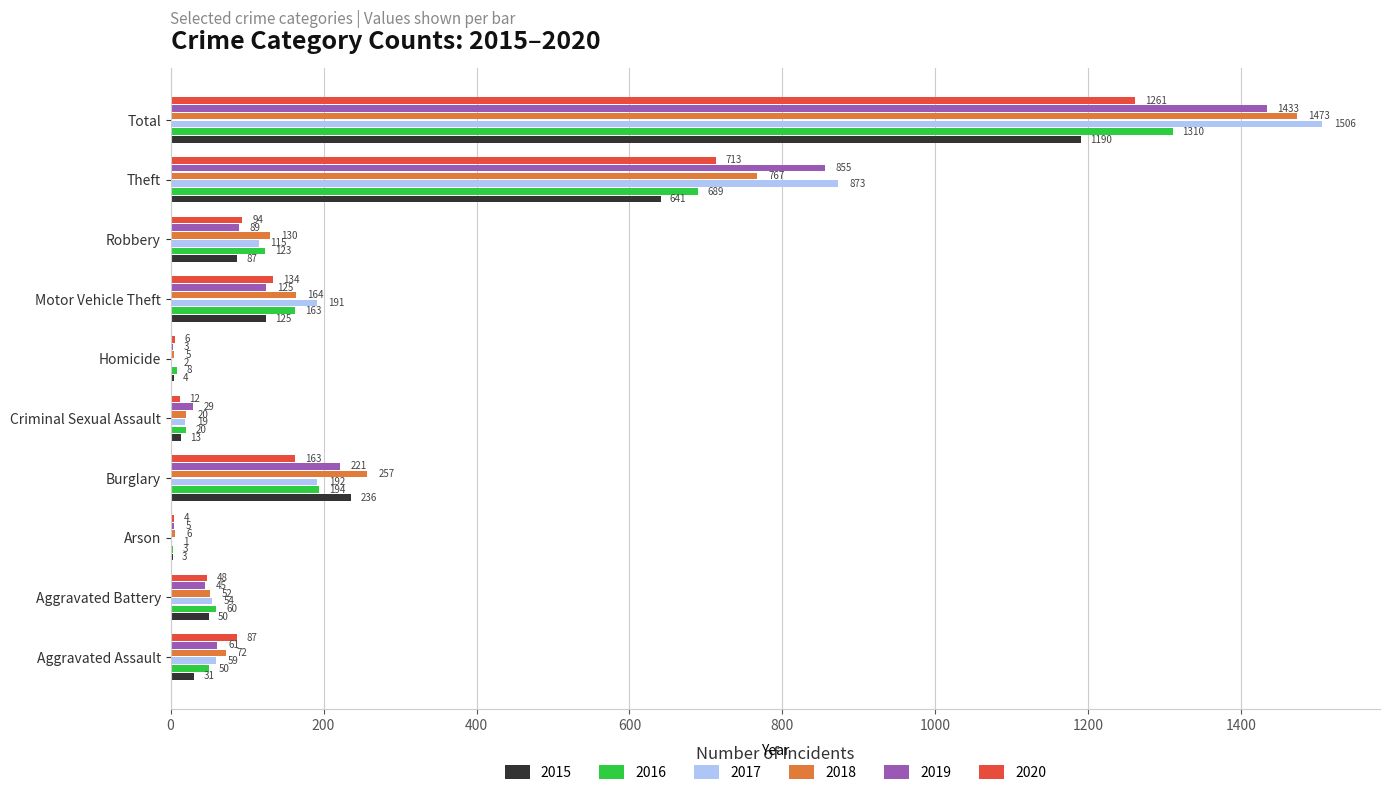

At which label is 2016 closest to 656?

Theft